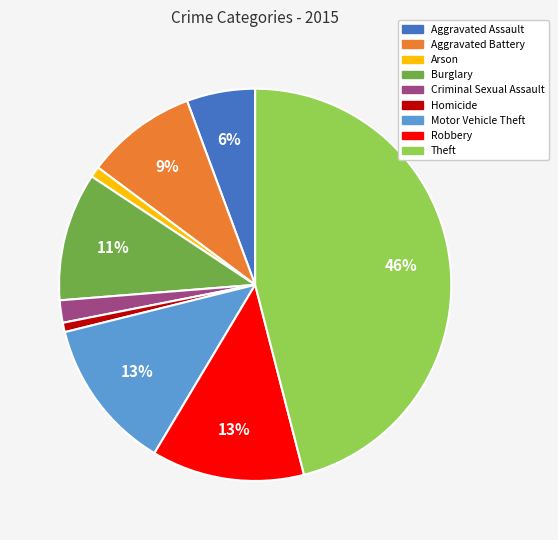

True or false: Homicide accounts for 11% of the total.

False